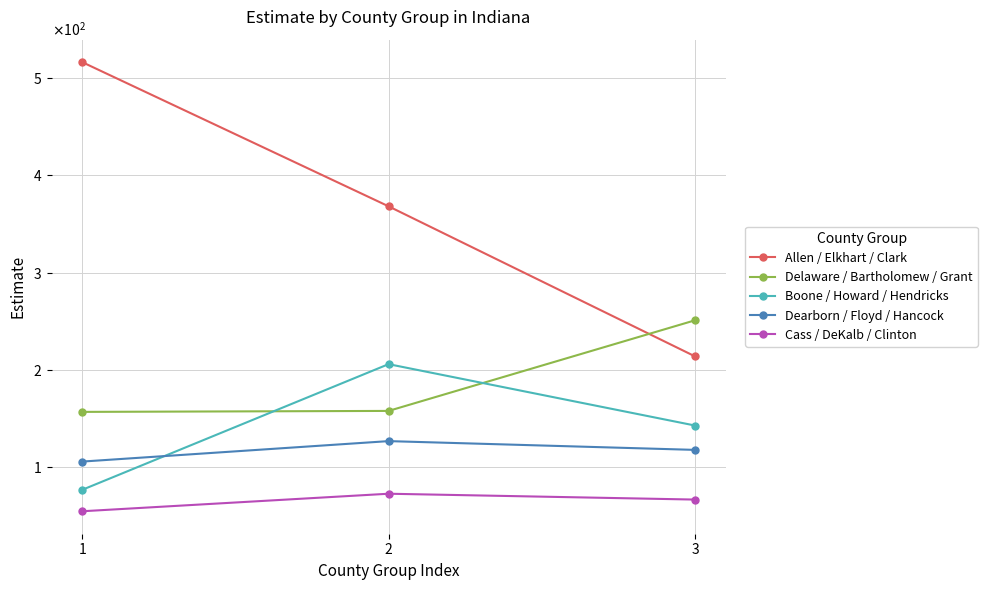

At which label is Delaware / Bartholomew / Grant closest to 204?

2